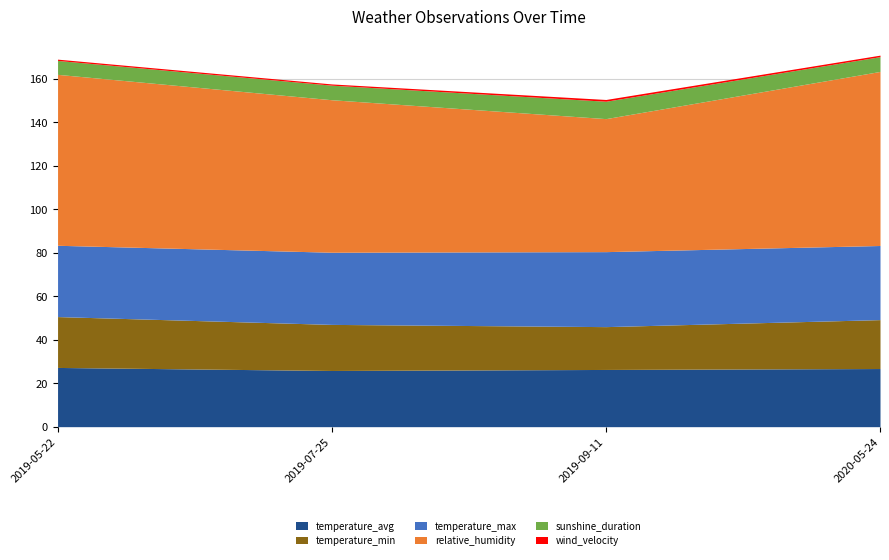

How many data points does each series have?

4